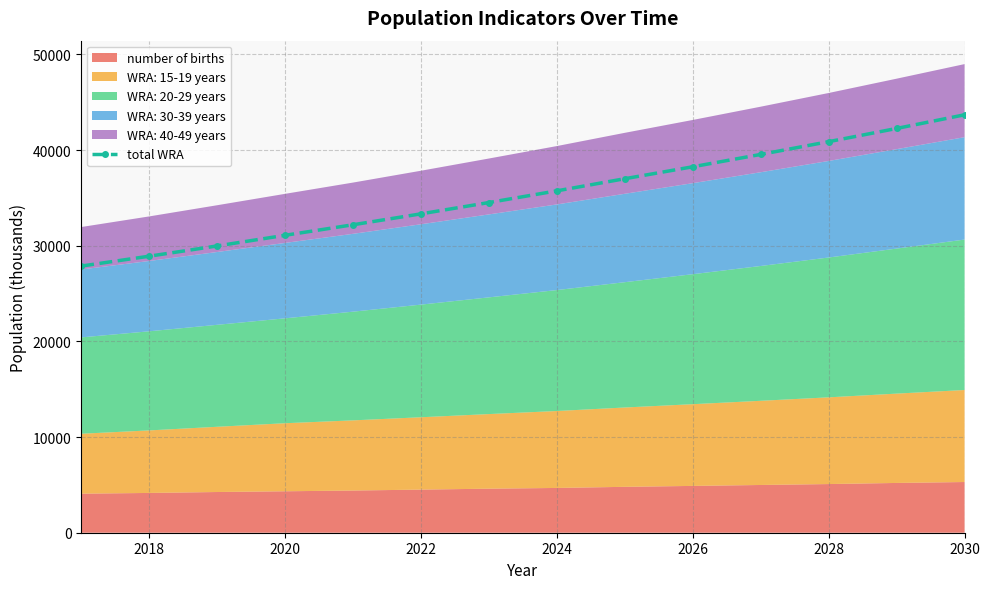

Reading left to right, extract all data points from this chart.

27874.7	28907.1	29979.4	31093.2	32194.0	33334.3	34515.6	35739.5	37007.5	38255.6	39546.3	40881.1	42261.4	43688.8